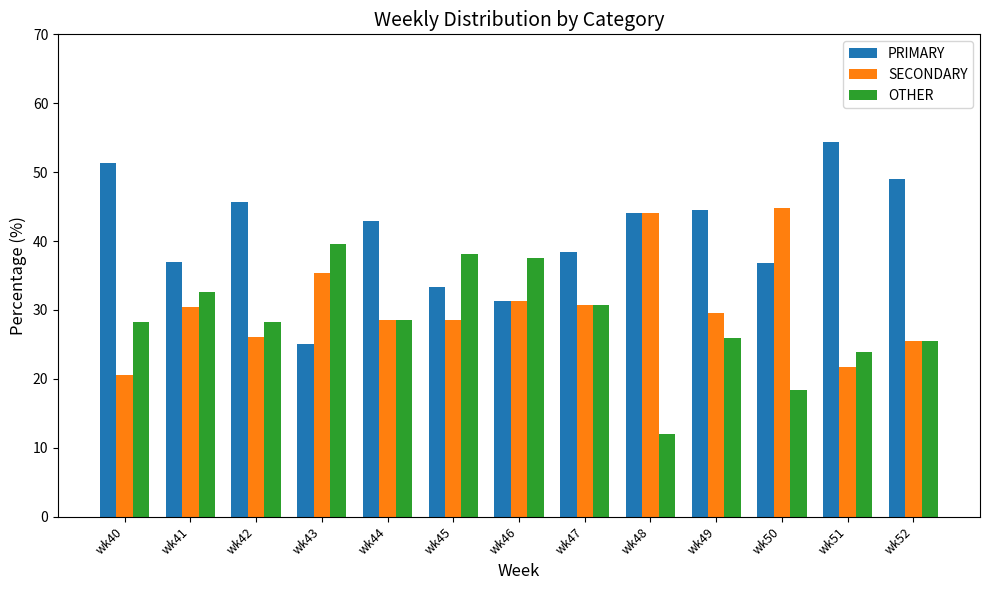

At which label does PRIMARY first exceed 42?

wk40